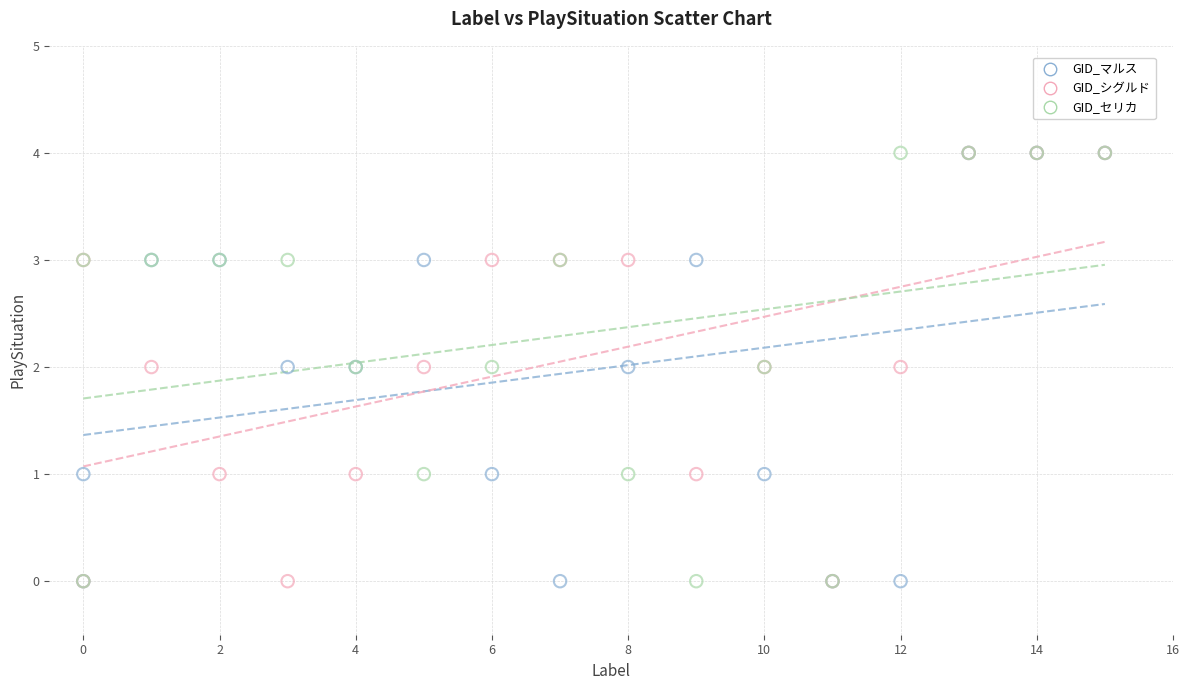

What are all the series names shown in the legend?

GID_マルス, GID_シグルド, GID_セリカ